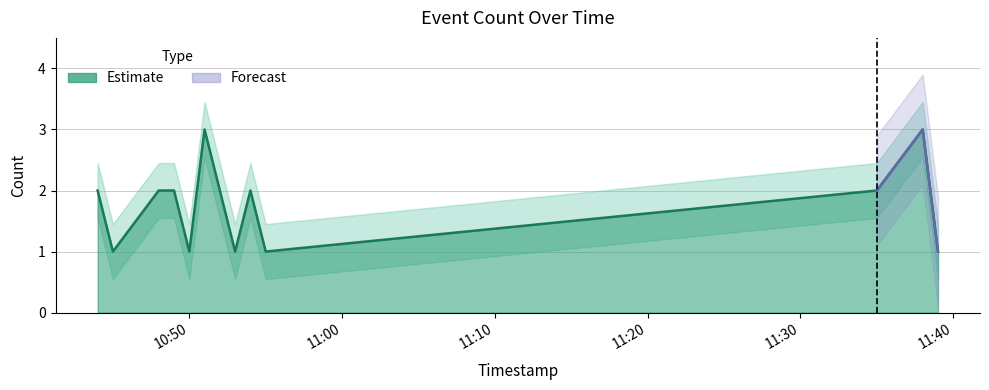

What is the value of the 9th point from the left?

1